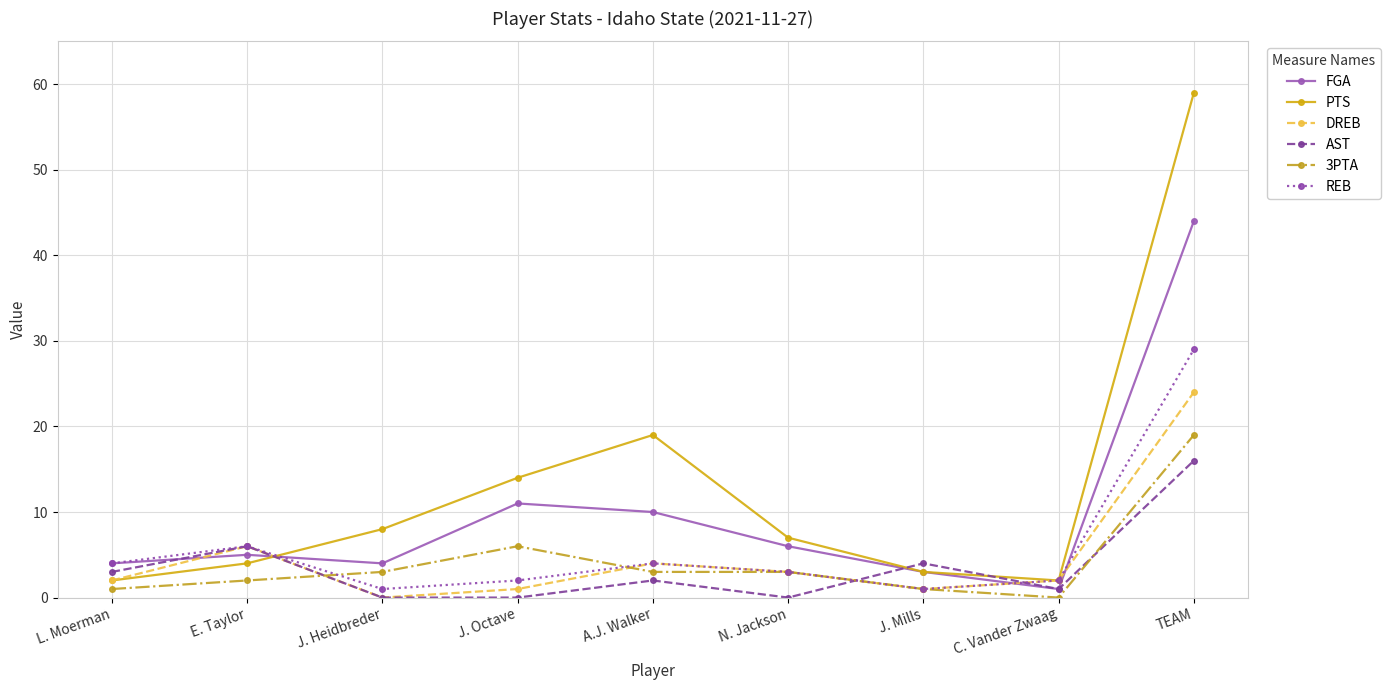

What is the minimum value for PTS?

2